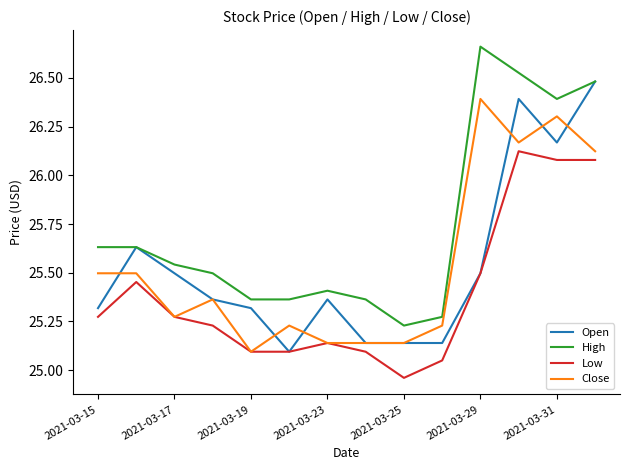

Which series has the largest total across all categories?

High